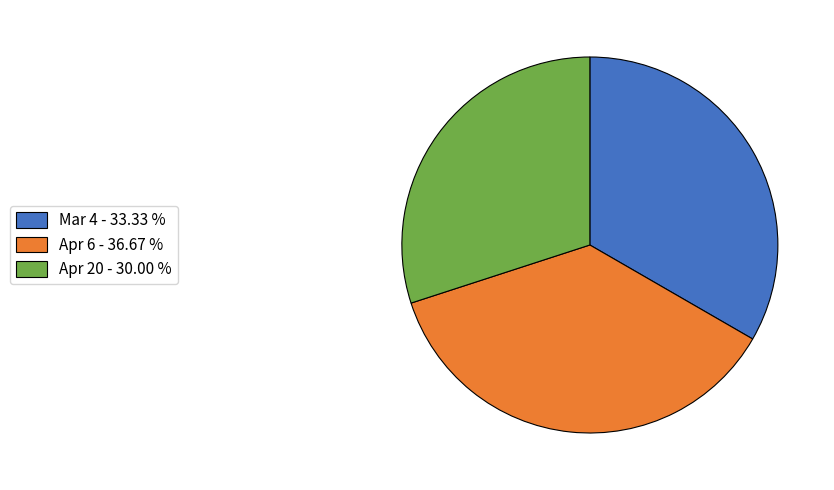

Is there a majority slice in this chart?

No